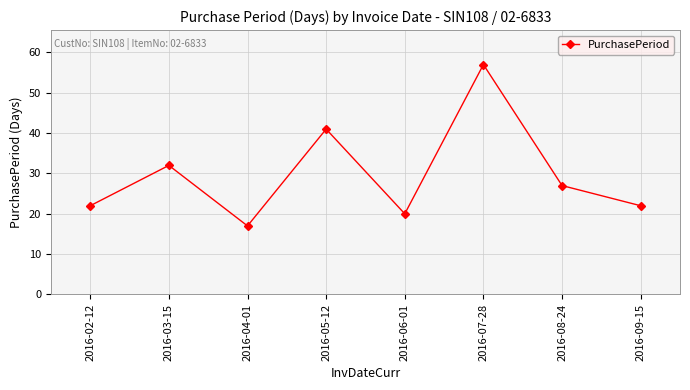

Is this an area chart (filled region under the line)?

No